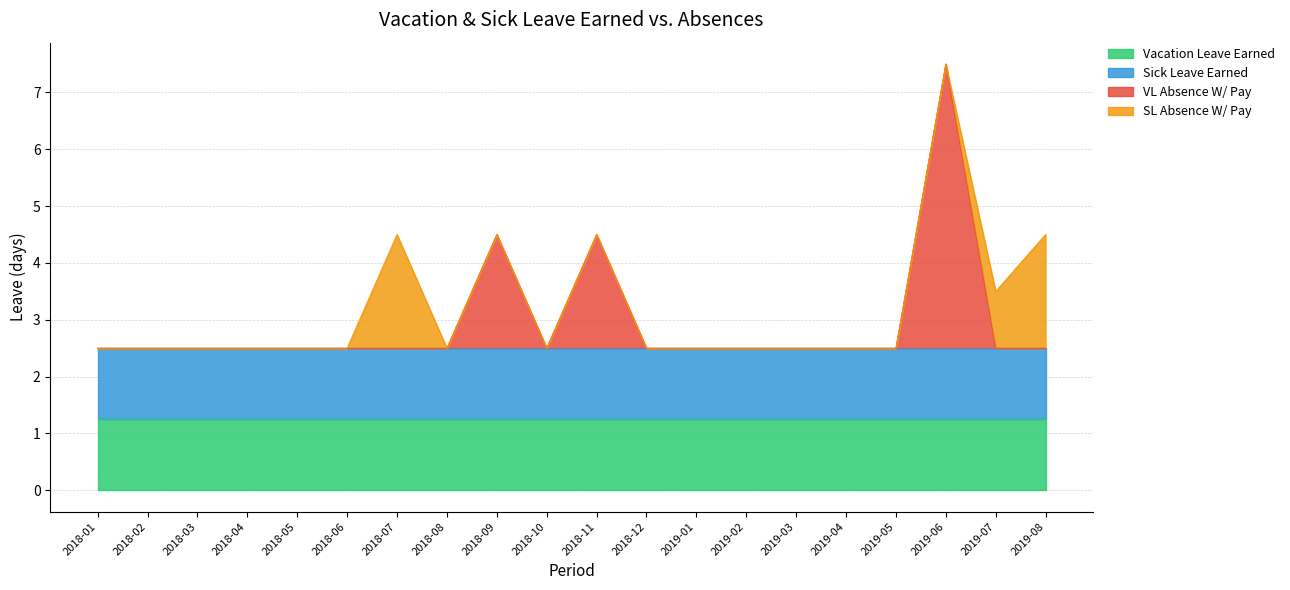

List the labels in order of VL Absence W/ Pay value, smallest first.

2018-01, 2018-02, 2018-03, 2018-04, 2018-05, 2018-06, 2018-07, 2018-08, 2018-10, 2018-12, 2019-01, 2019-02, 2019-03, 2019-04, 2019-05, 2019-07, 2019-08, 2018-09, 2018-11, 2019-06